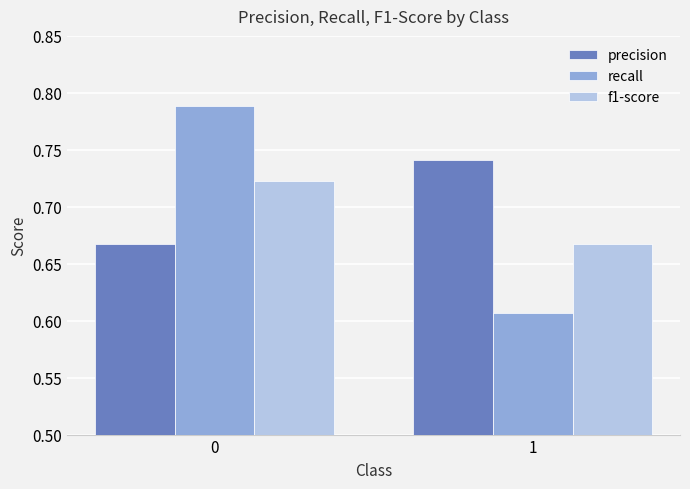

What is the total value across all series at 0?

2.2